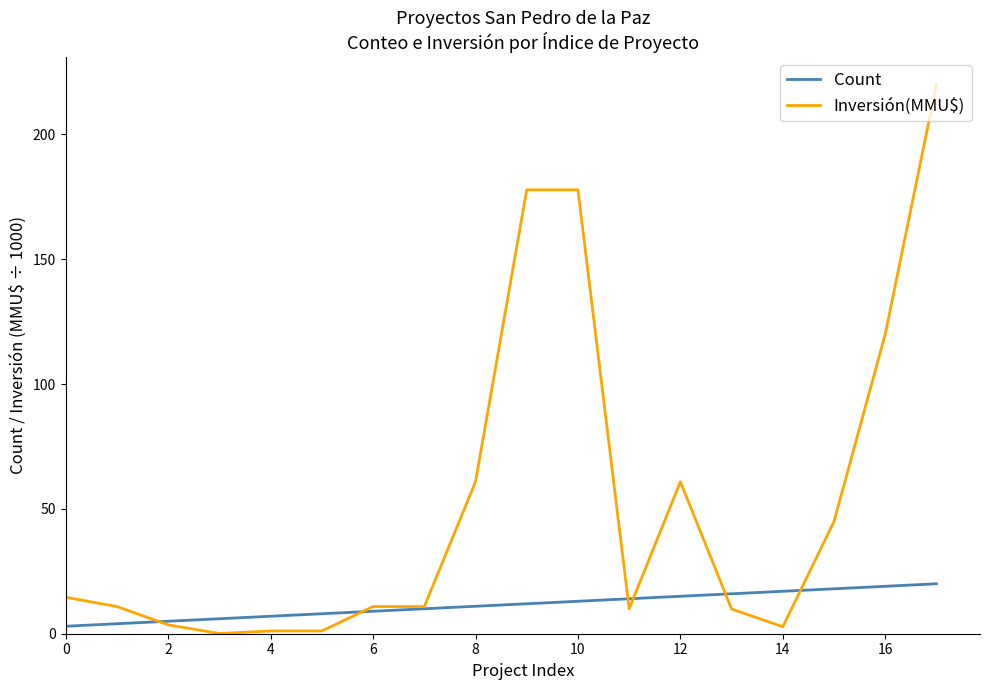

Which series has the widest spread of values?

Inversión(MMU$)